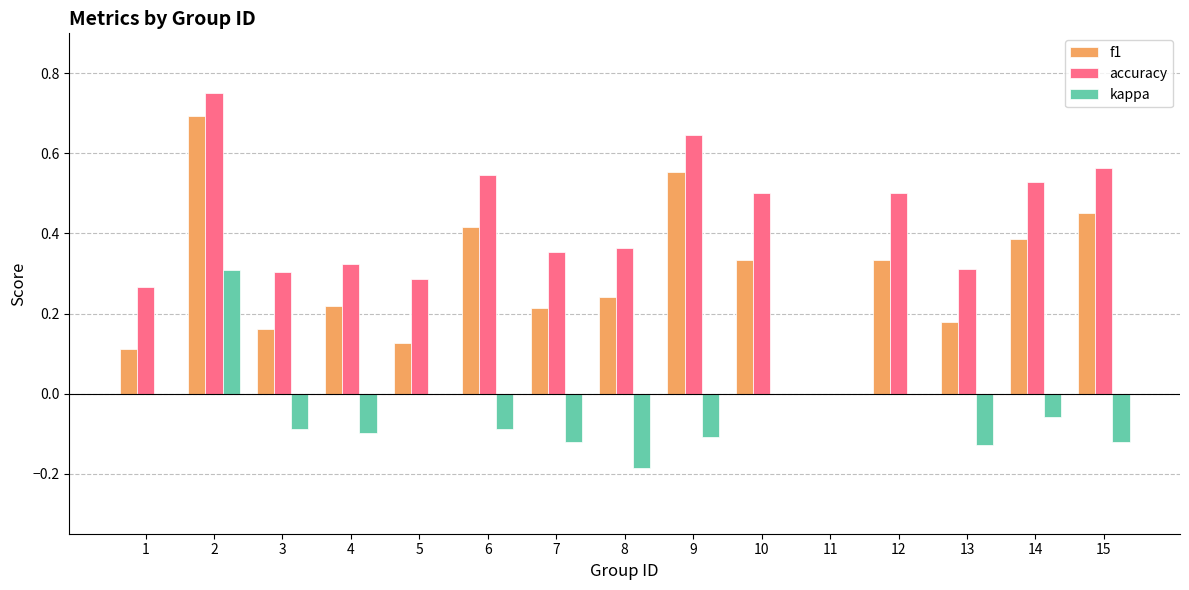

How many categories are shown in the chart?

15